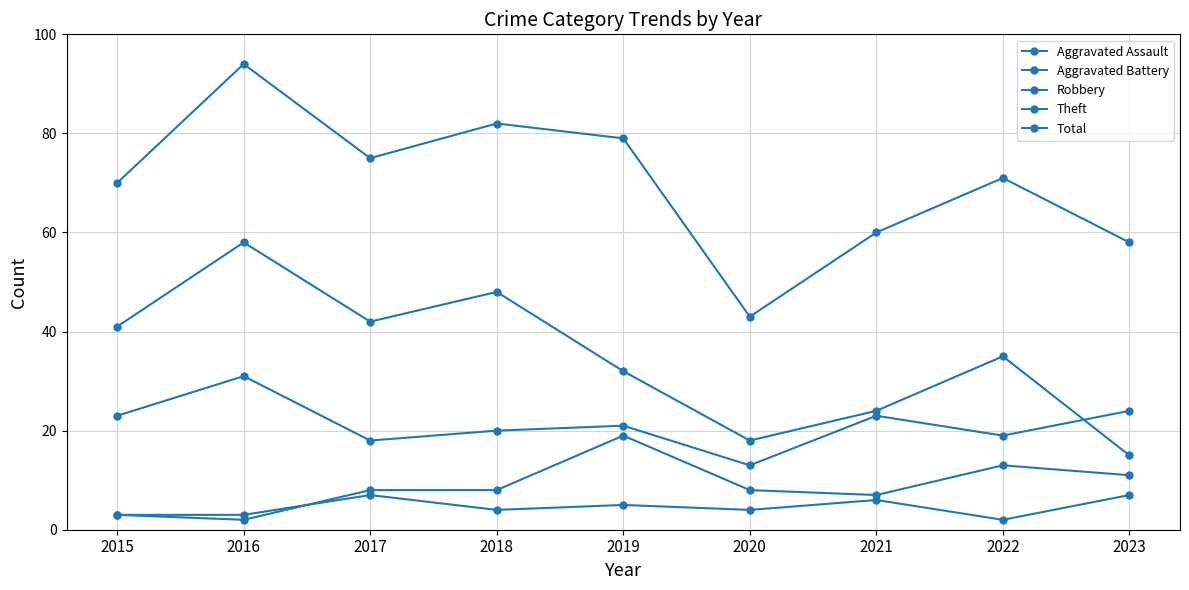

Count the number of categories in the chart.

9